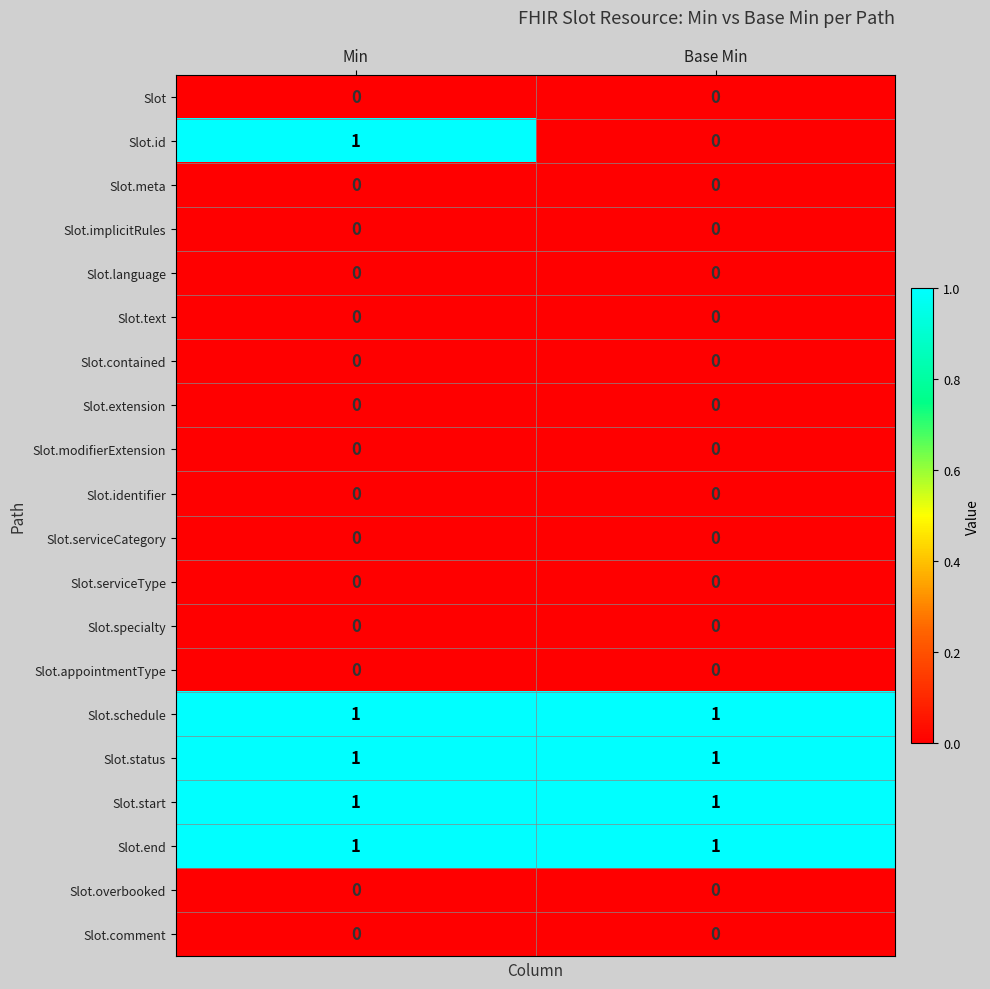

Between Min and Base Min, which series saw the biggest shift?

Slot.id